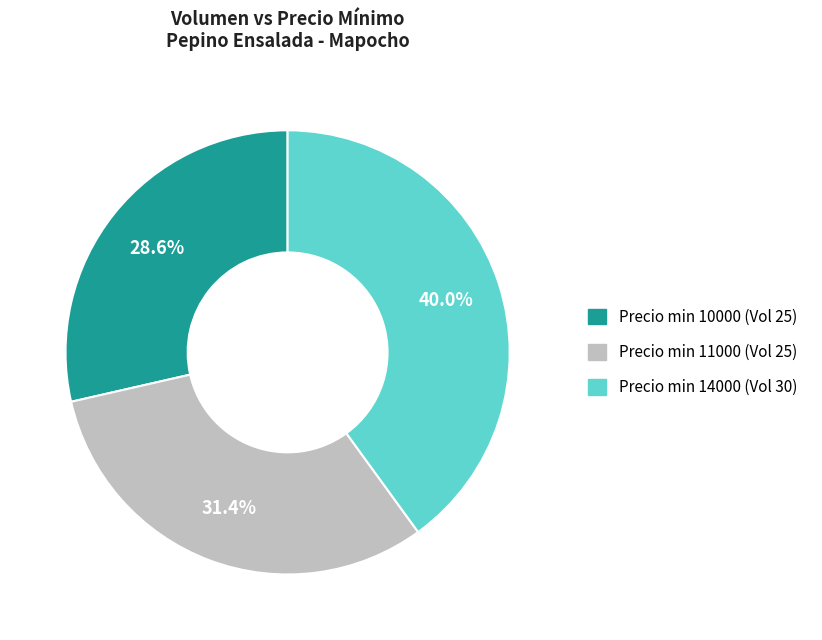

Is there a majority slice in this chart?

No